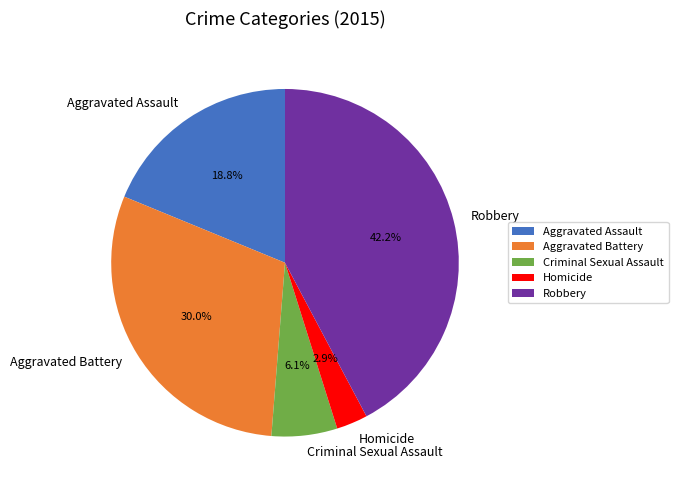

What percentage is NOT represented by Criminal Sexual Assault?

93.9%